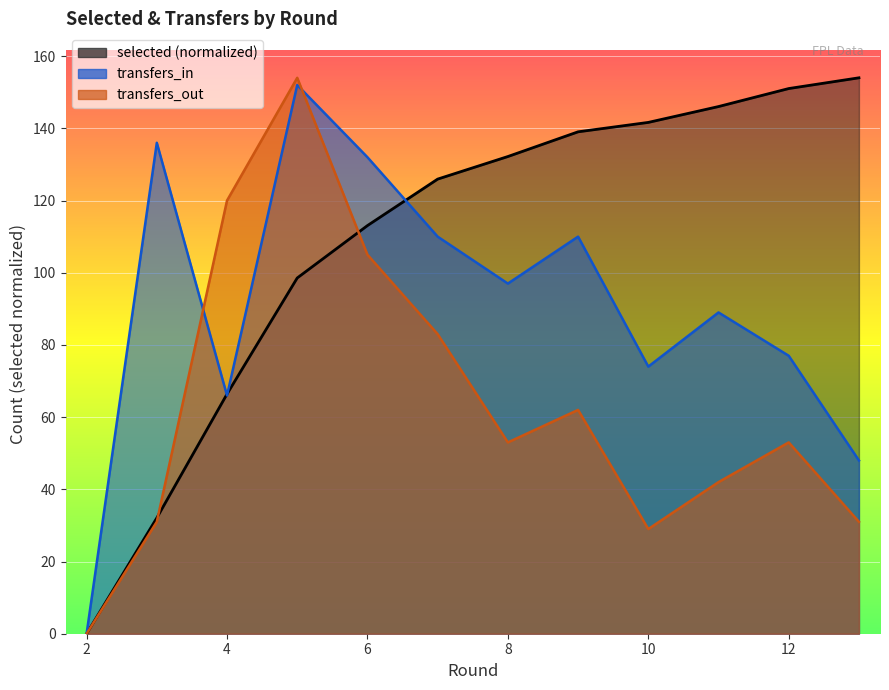

What is the highest value of the transfers_out series?

154.0